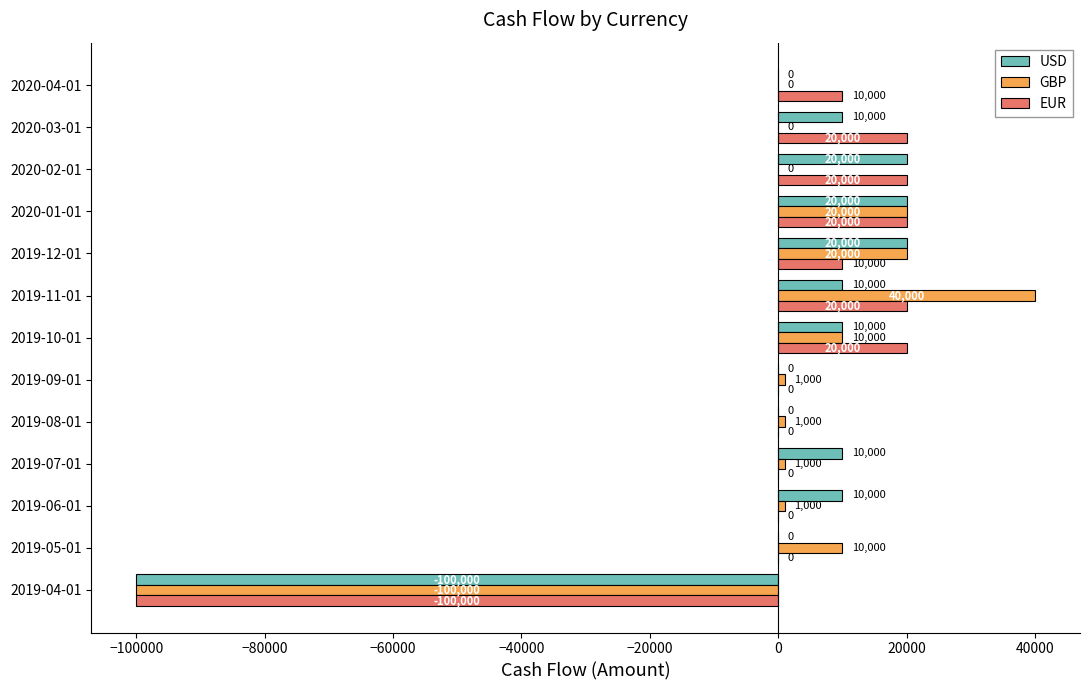

Count the number of categories in the chart.

13